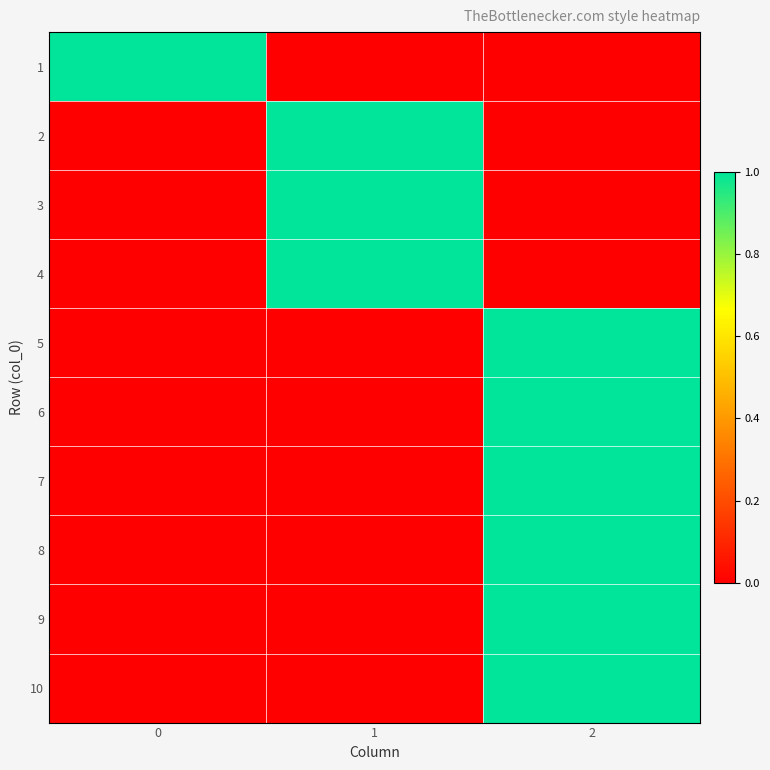

At how many categories does at least one series exceed 0?

3